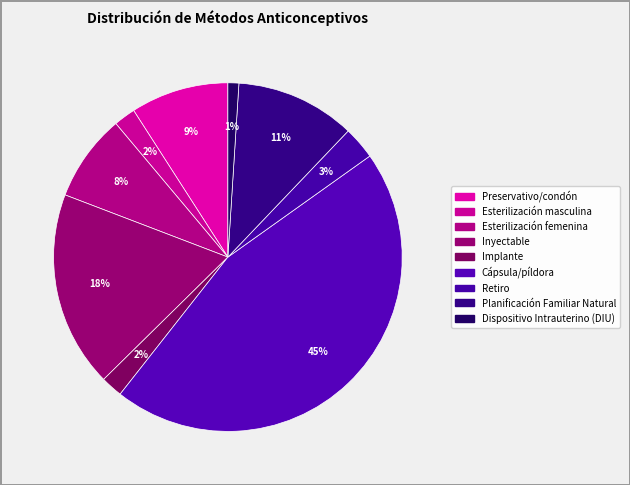

To the nearest percent, what is the combined percentage of Esterilización femenina and Cápsula/píldora?

54%